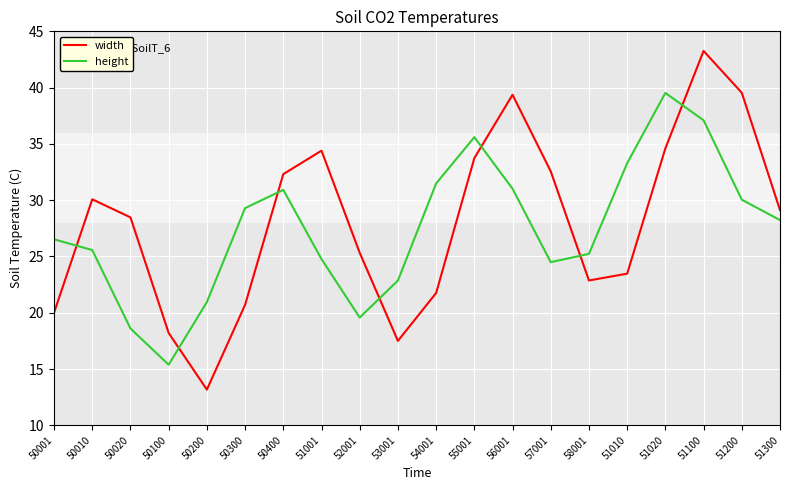

What is the difference between the highest and lowest values at 50400?

1.4